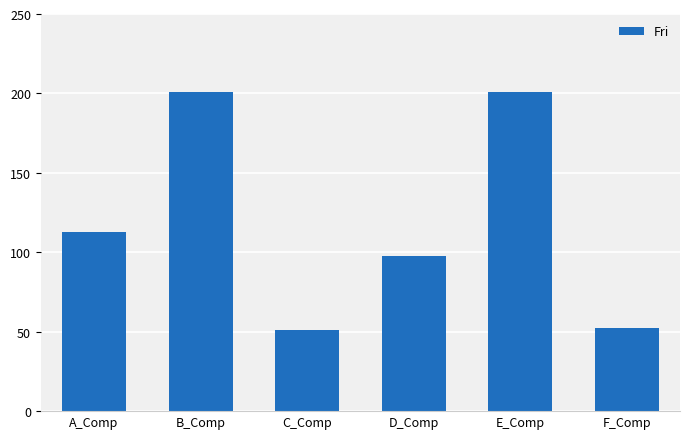

What is the smallest value displayed?

51.2